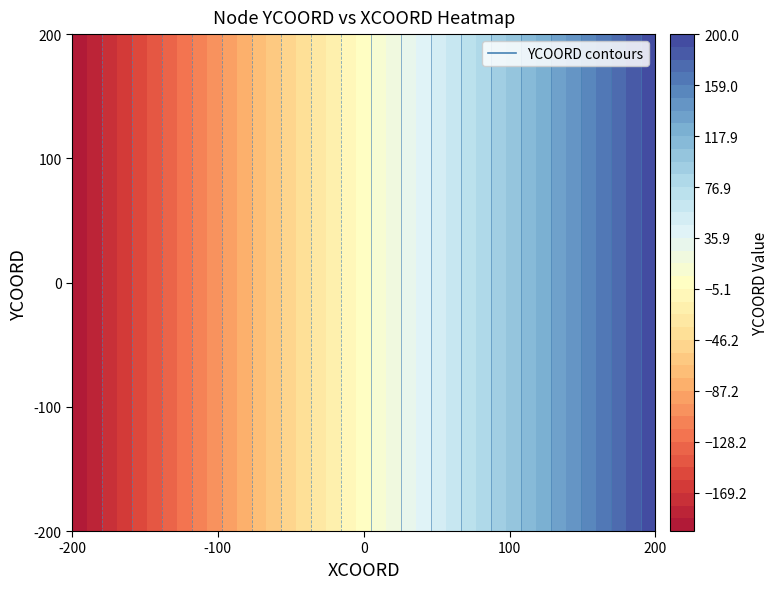

The value of S03 at 2 is 178. True or false?

False